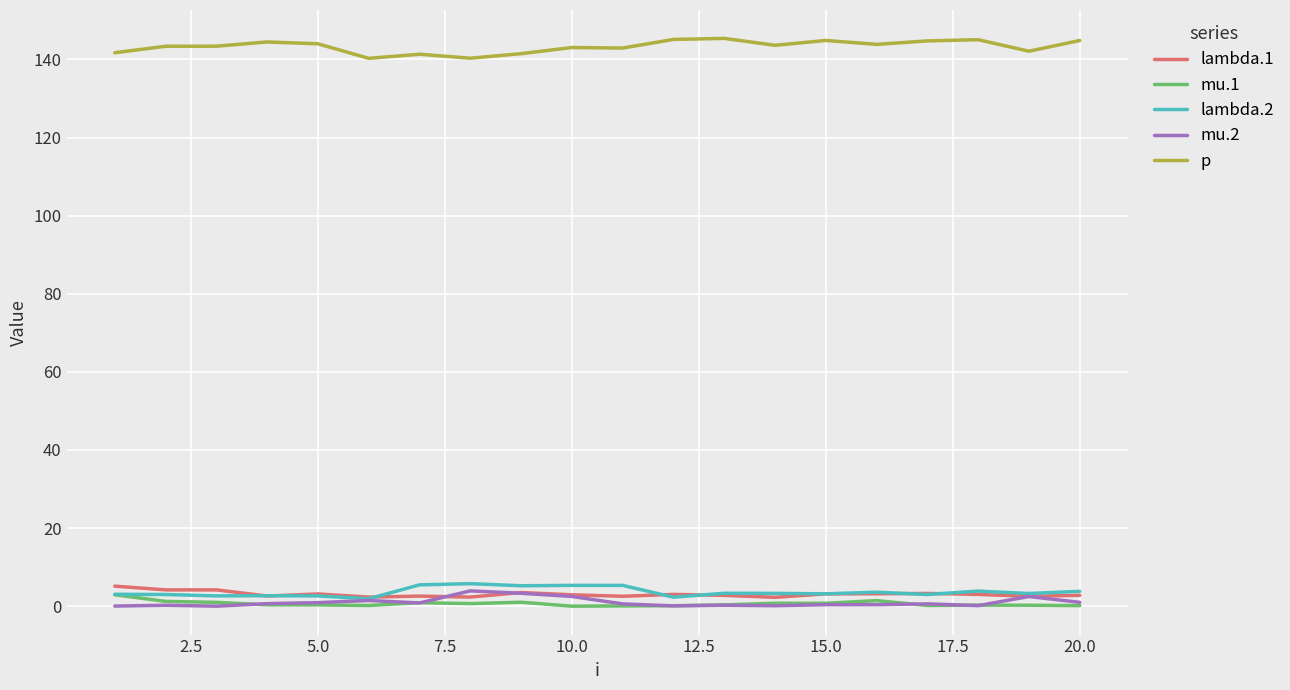

True or false: p and mu.1 cross at least once.

False